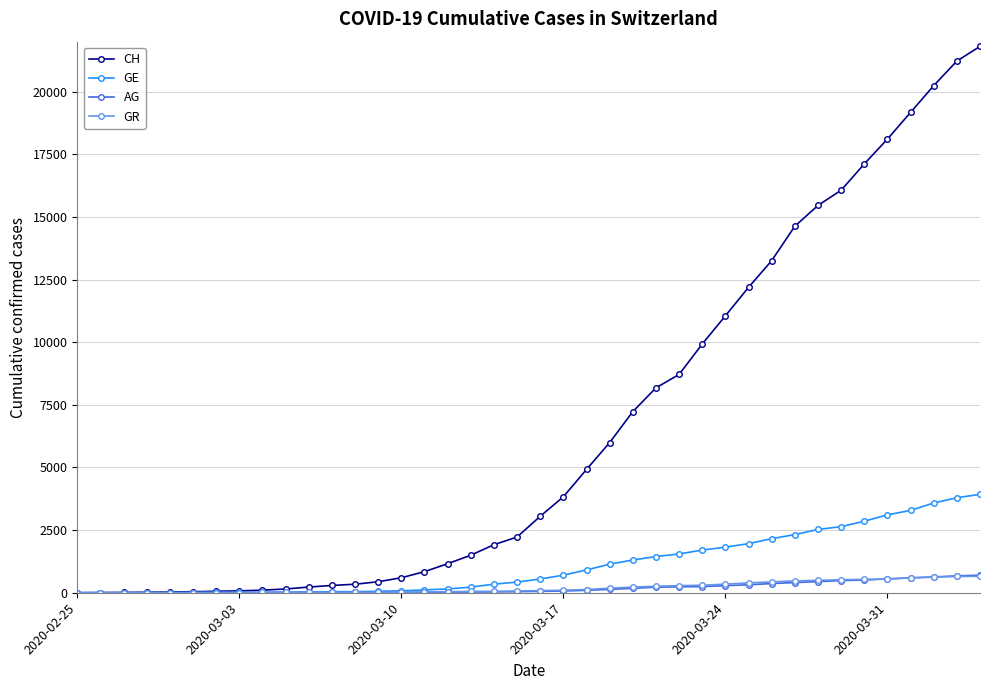

Does the chart have visible grid lines?

Yes